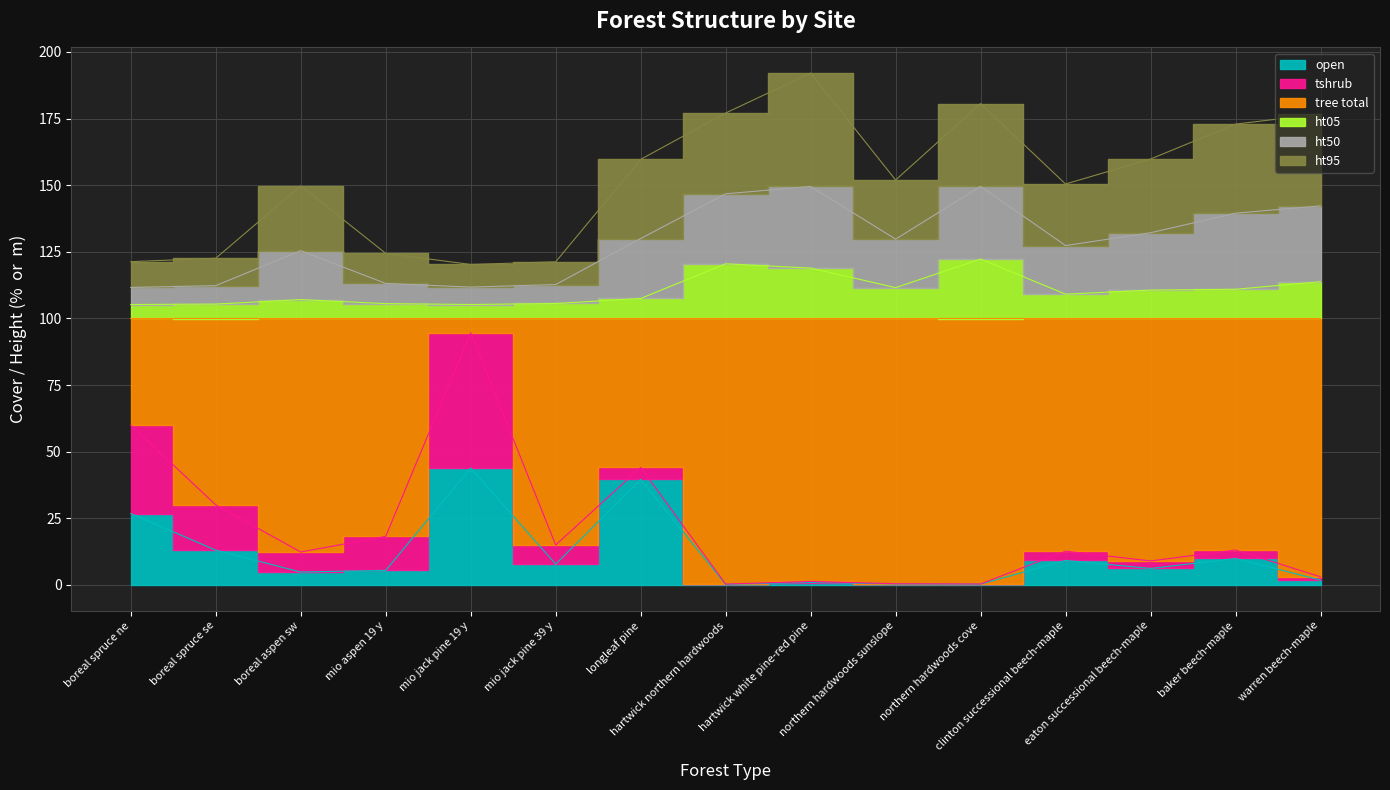

What position from the right is baker beech-maple?

2